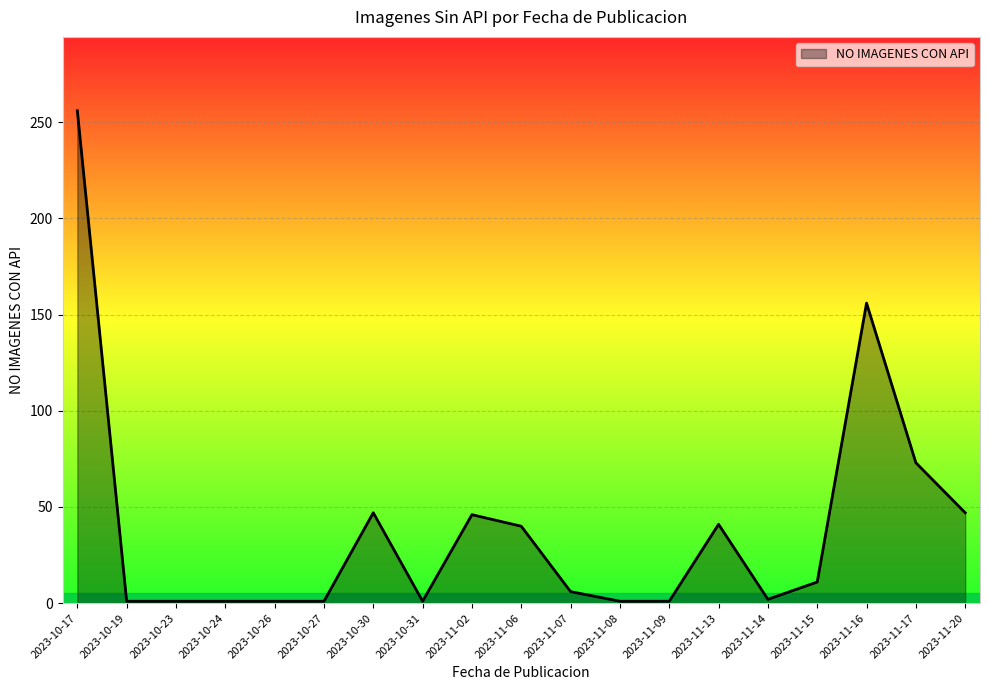

How many lines are shown in the chart?

1